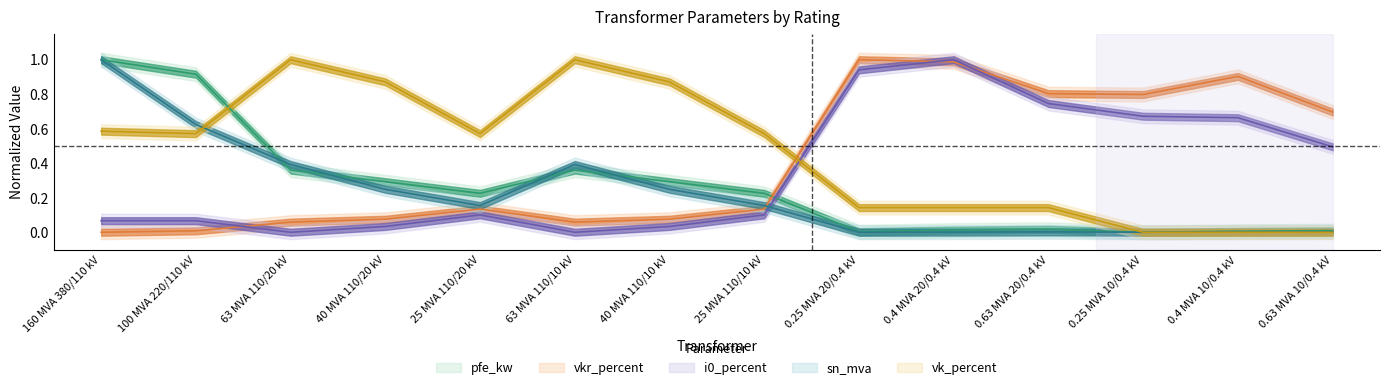

The value of vk_percent at 63 MVA 110/20 kV is 1.0. True or false?

True